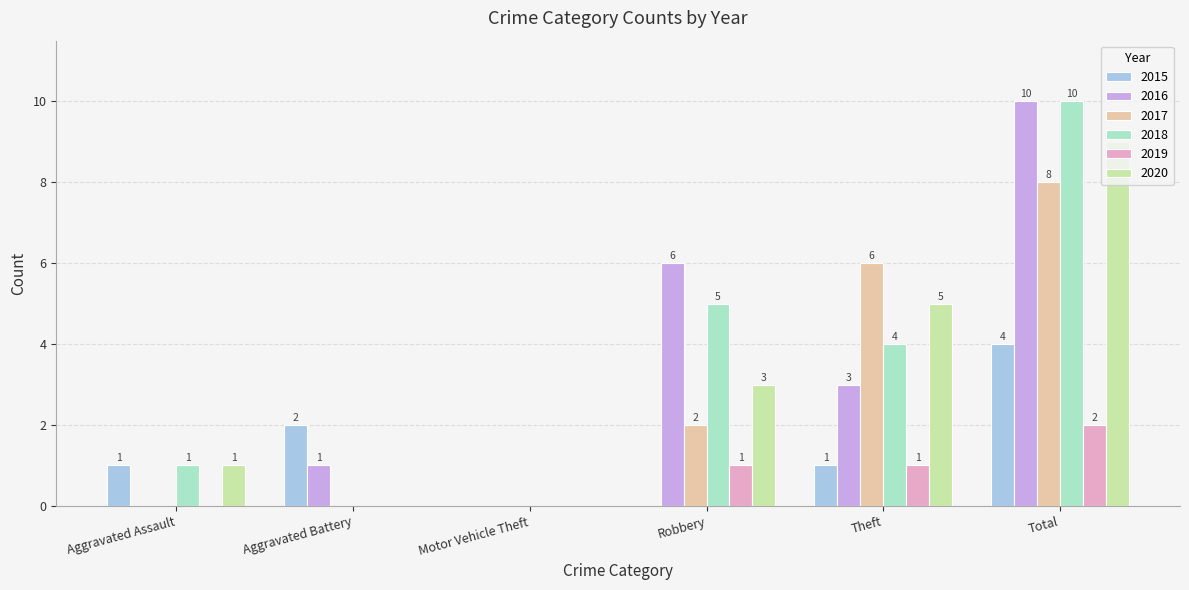

How many values in 2016 are above zero?

4